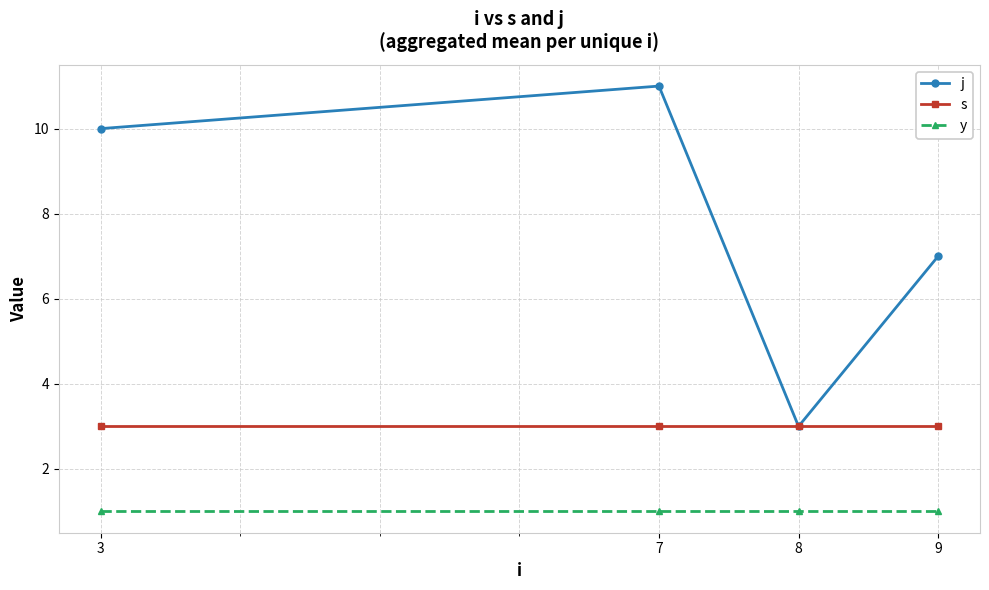

What is the average value of the s series?

3